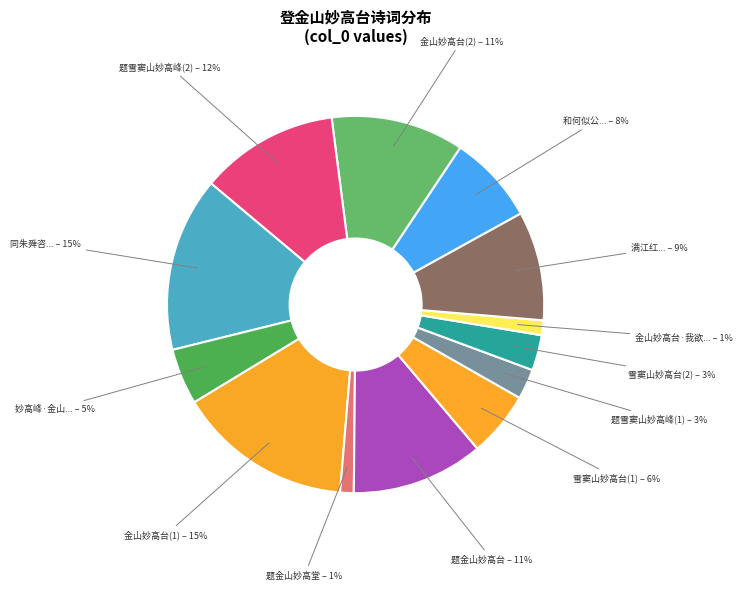

Between 题金山妙高台 and 金山妙高台·我欲..., which is larger?

题金山妙高台